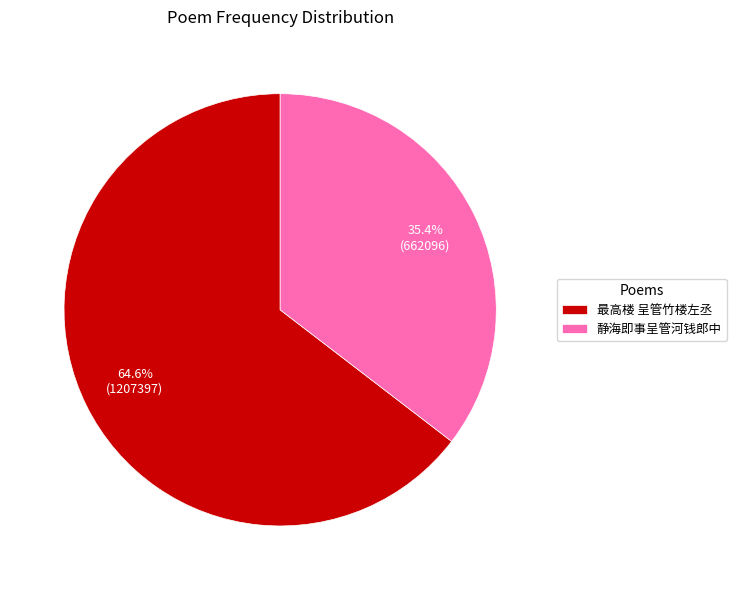

What is the ratio of the value at 最高楼 呈管竹楼左丞 to the value at 静海即事呈管河钱郎中?

1.8